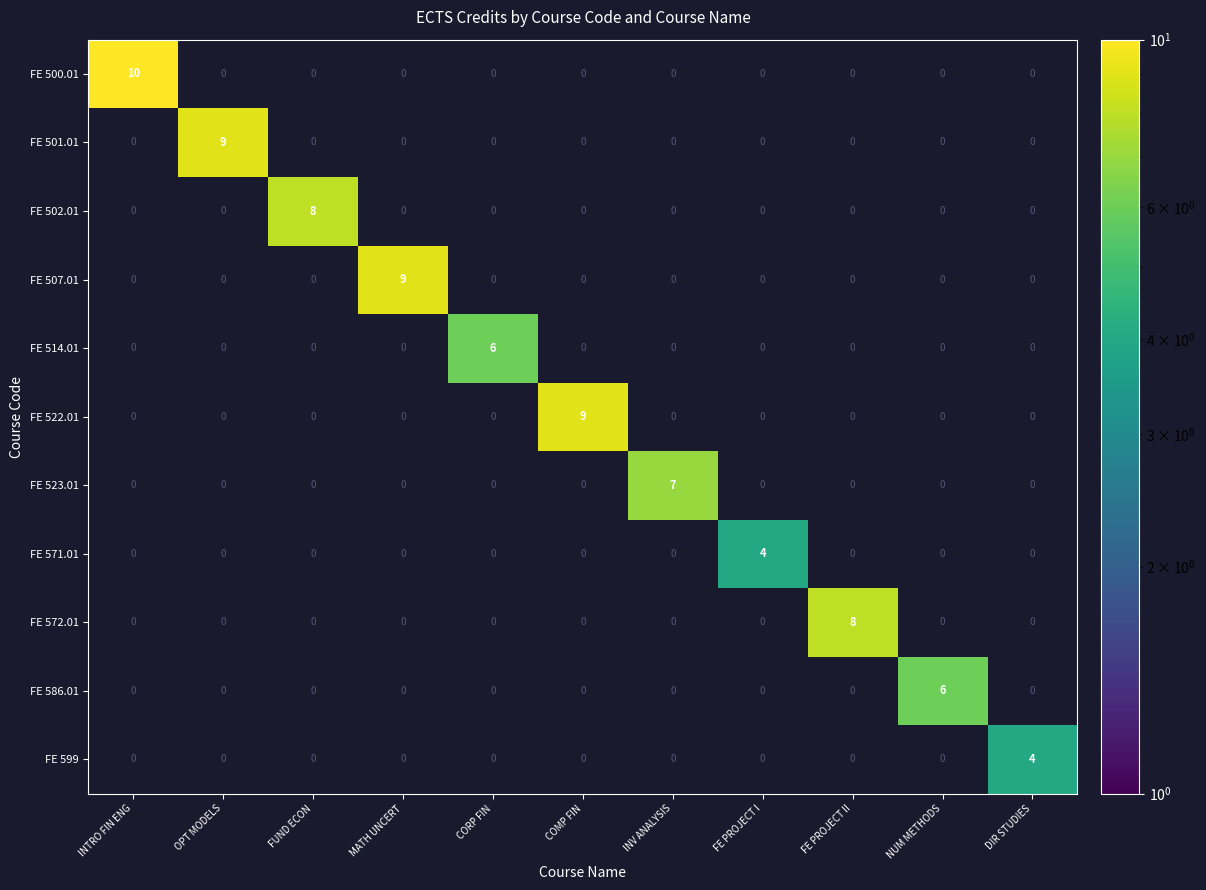

The value of FE 572.01 at FE PROJECT II is 3. True or false?

False